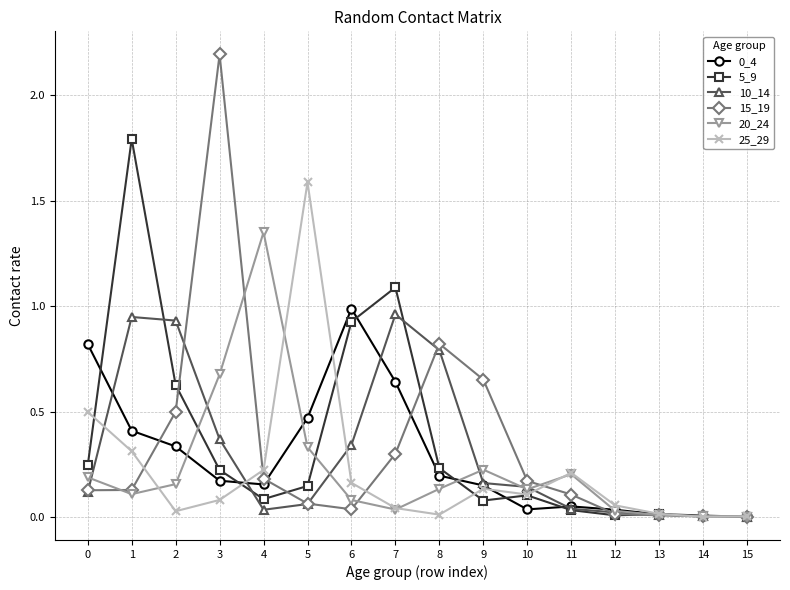

True or false: 15_19 and 25_29 intersect in this chart.

True